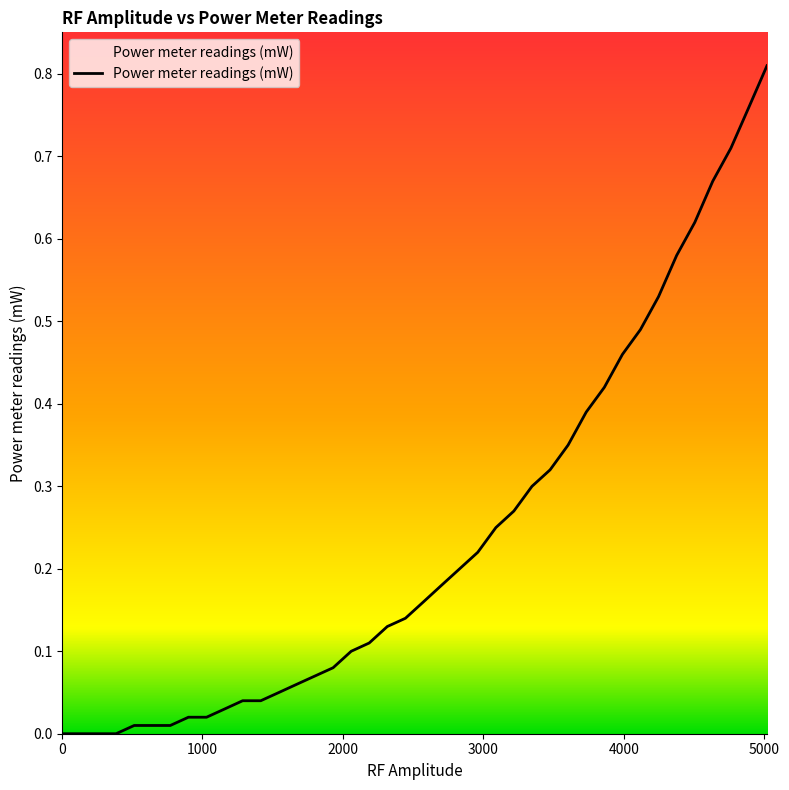

What is the average value?

0.2